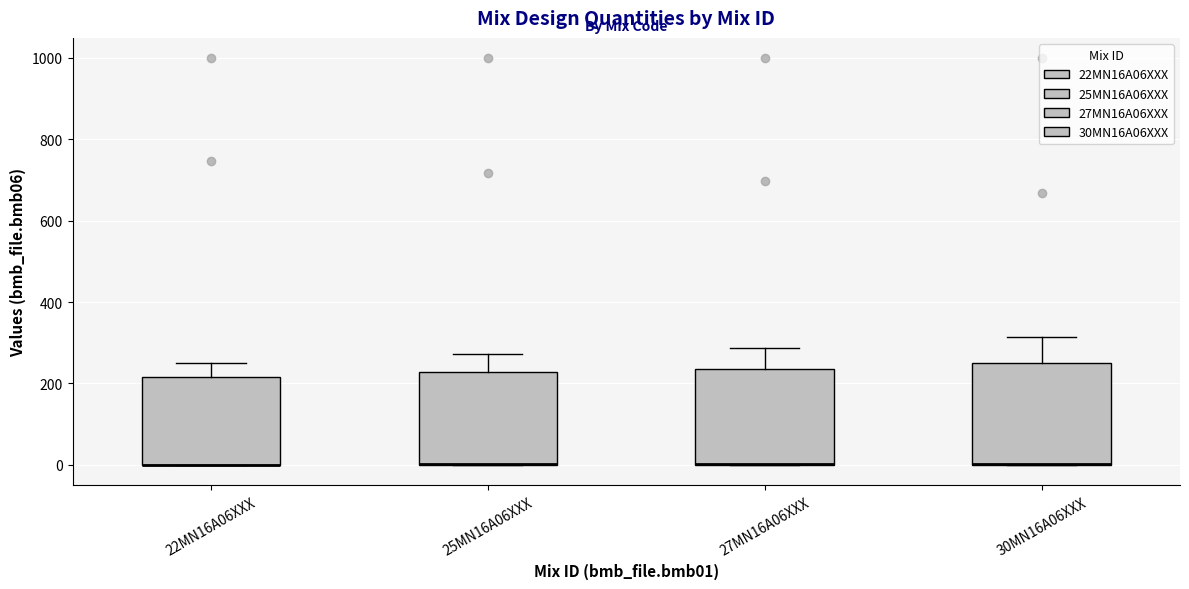

Reading left to right, transcribe this box plot: for each box, give where its median line is, the range the box spans, and where its two whiskers end, as read against the y-axis. The values are not printed on the chart, so give them approximately, as read against the axis.

22MN16A06XXX: median 0 (drawn on the box's lower edge), box 0 to 220, whiskers 0 to 240
25MN16A06XXX: median 0 (drawn on the box's lower edge), box 0 to 220, whiskers 0 to 280
27MN16A06XXX: median 0 (drawn on the box's lower edge), box 0 to 240, whiskers 0 to 280
30MN16A06XXX: median 0 (drawn on the box's lower edge), box 0 to 240, whiskers 0 to 320